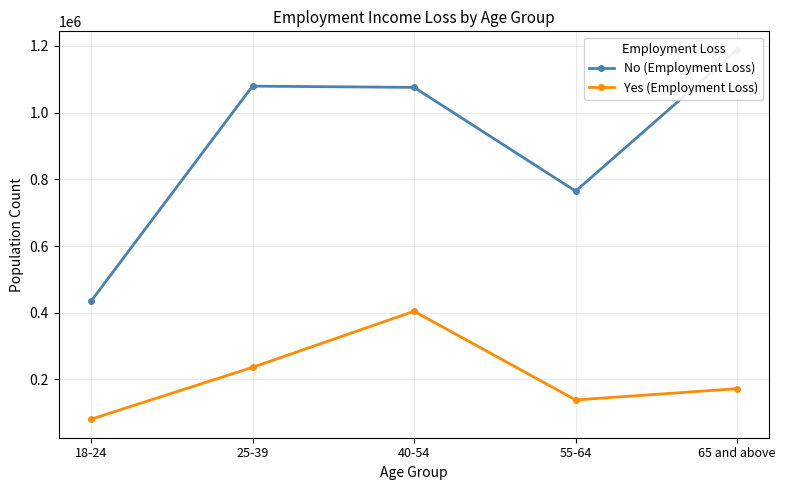

What is the label of the 2nd point from the right?

55-64